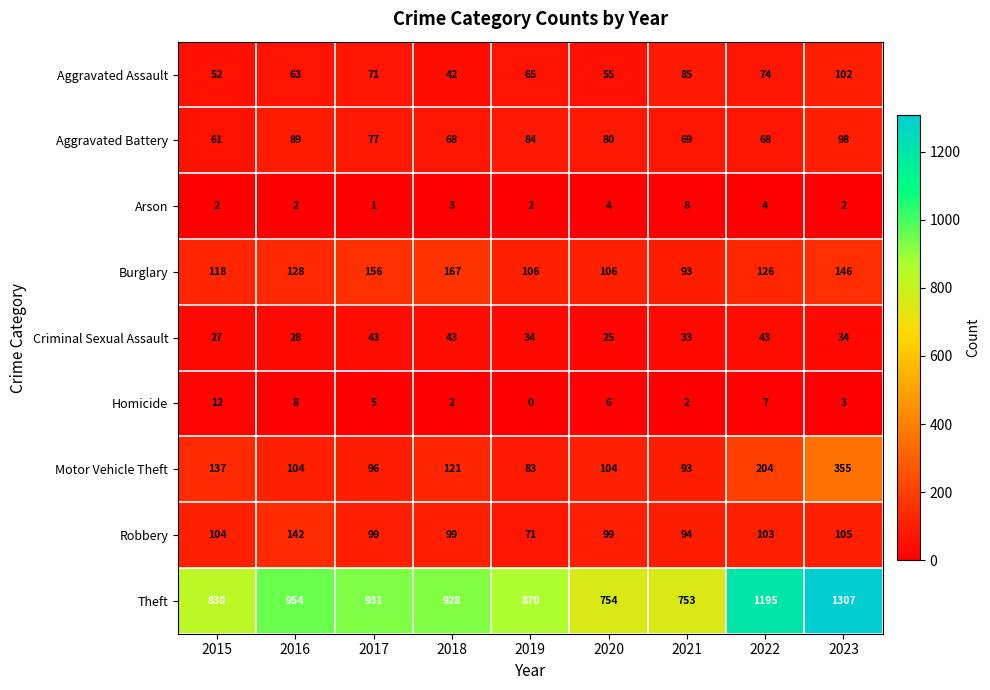

Which category has the highest value in the Arson series?

2021